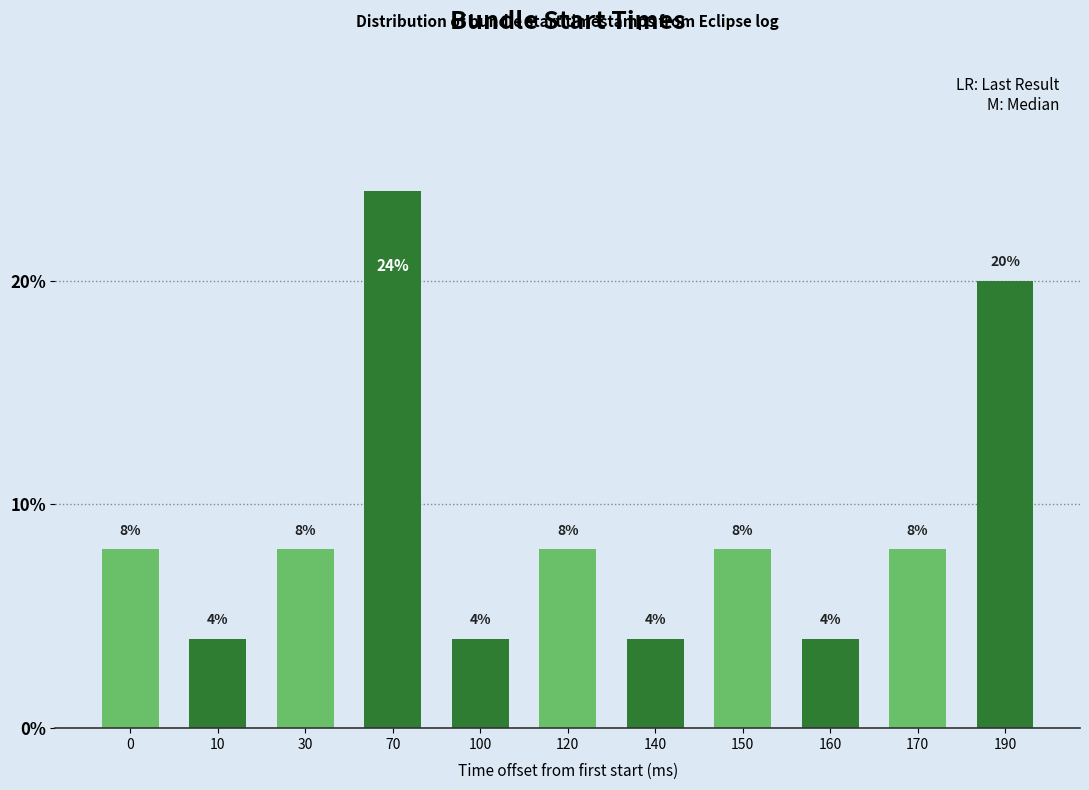

Reading left to right, what are all the values shown in this chart?

8	4	8	24	4	8	4	8	4	8	20